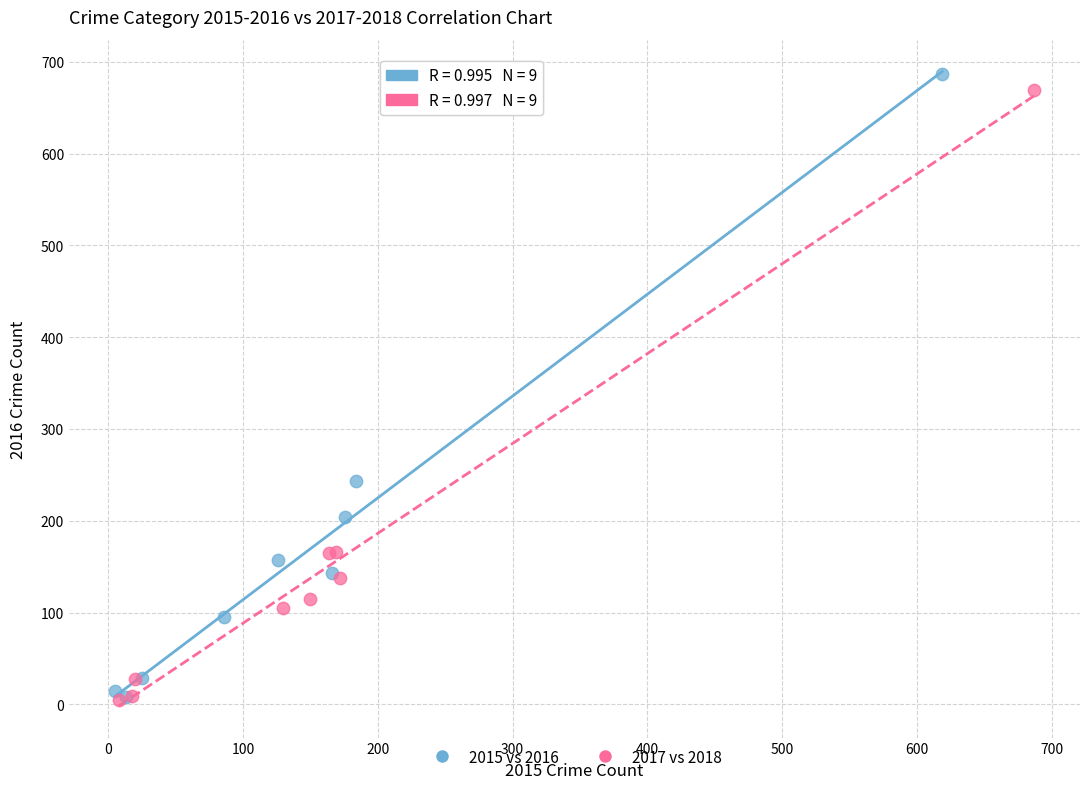

Which series has the largest Y range (max minus min)?

2015 vs 2016